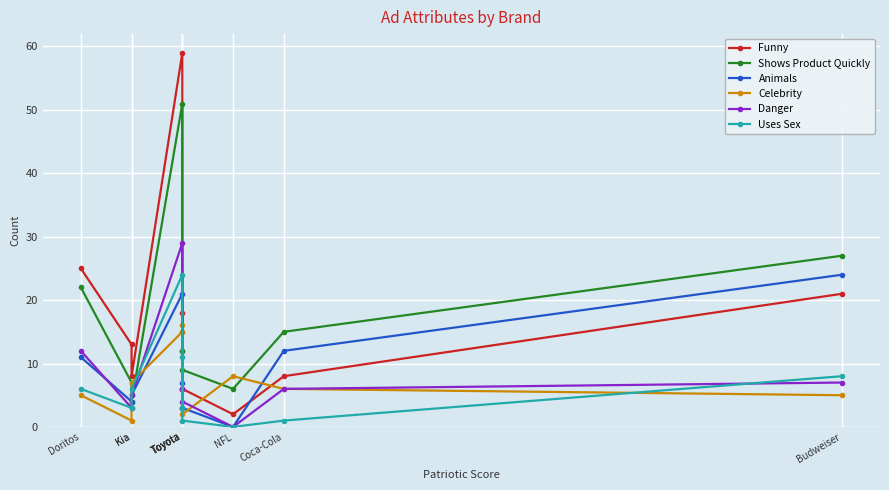

Which has a higher value, Toyota or Kia?

Toyota